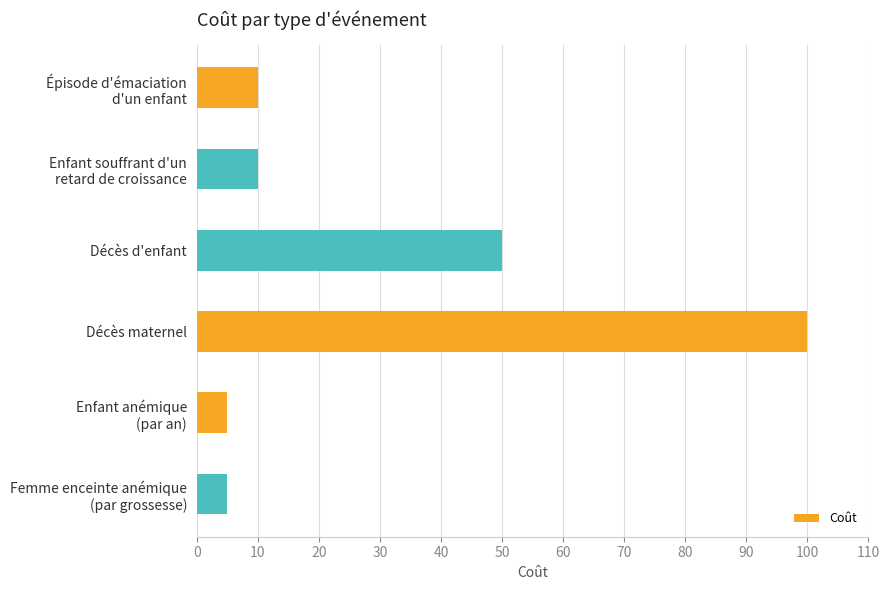

Where is the data nearest to the value 52?

Décès d'enfant